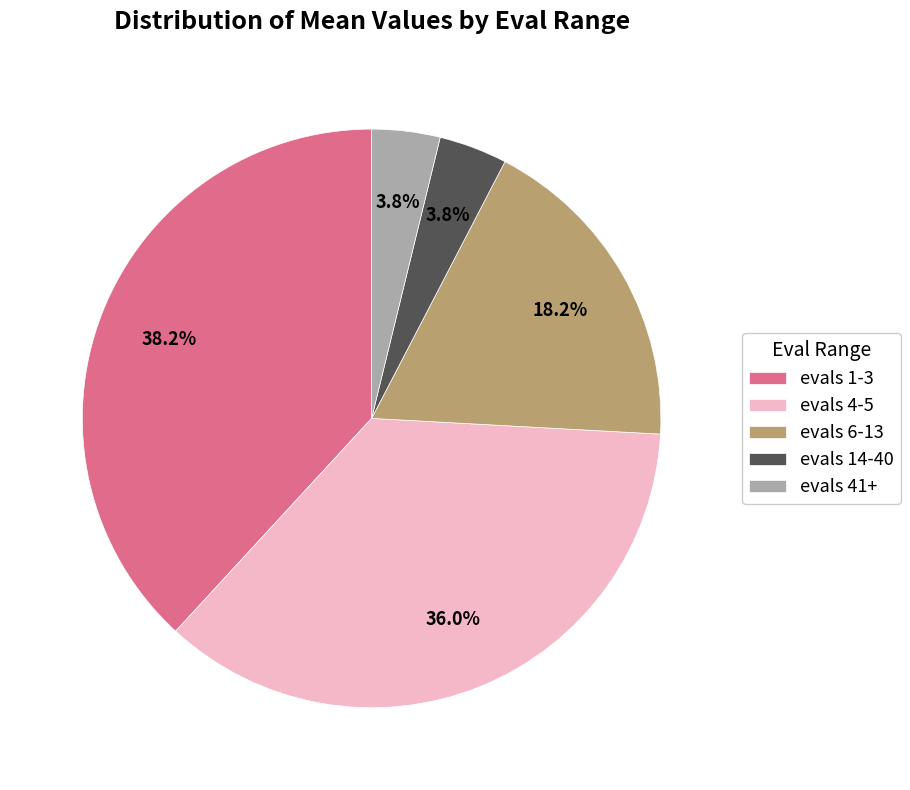

Between evals 6-13 and evals 4-5, which is larger?

evals 4-5